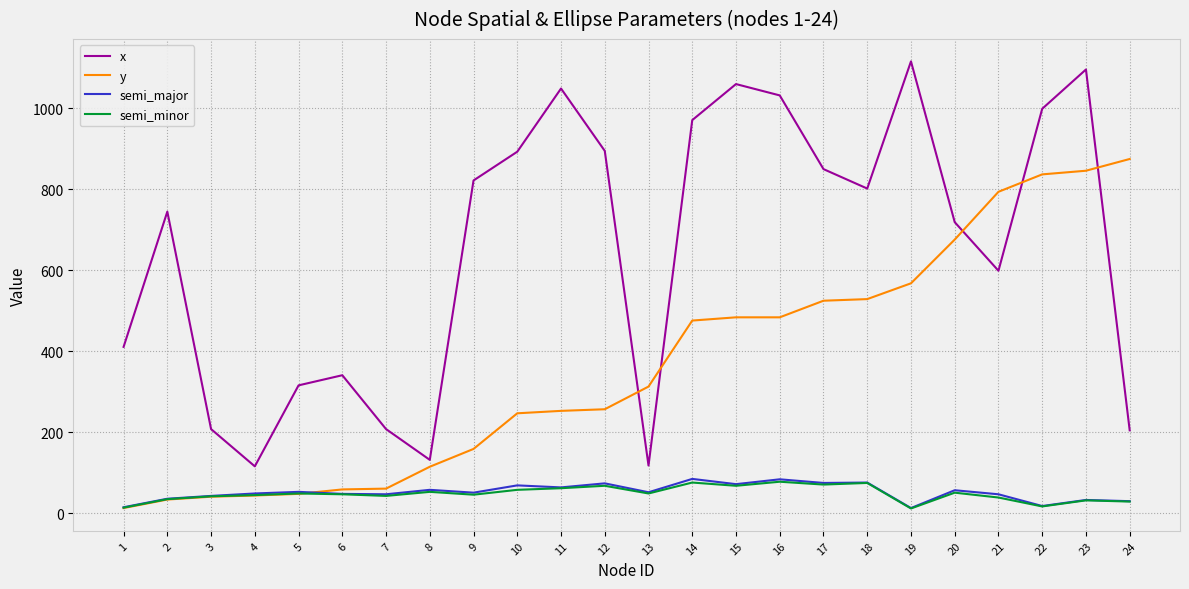

Where does the x series first go above 802?

9